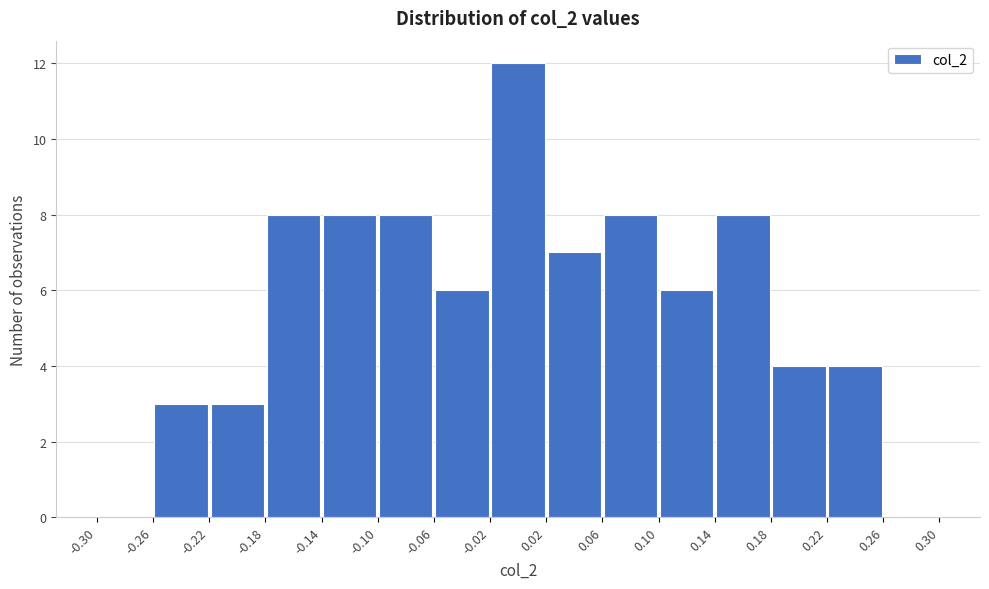

Over which range of the x-axis is the bar tallest?

-0.02 to 0.02